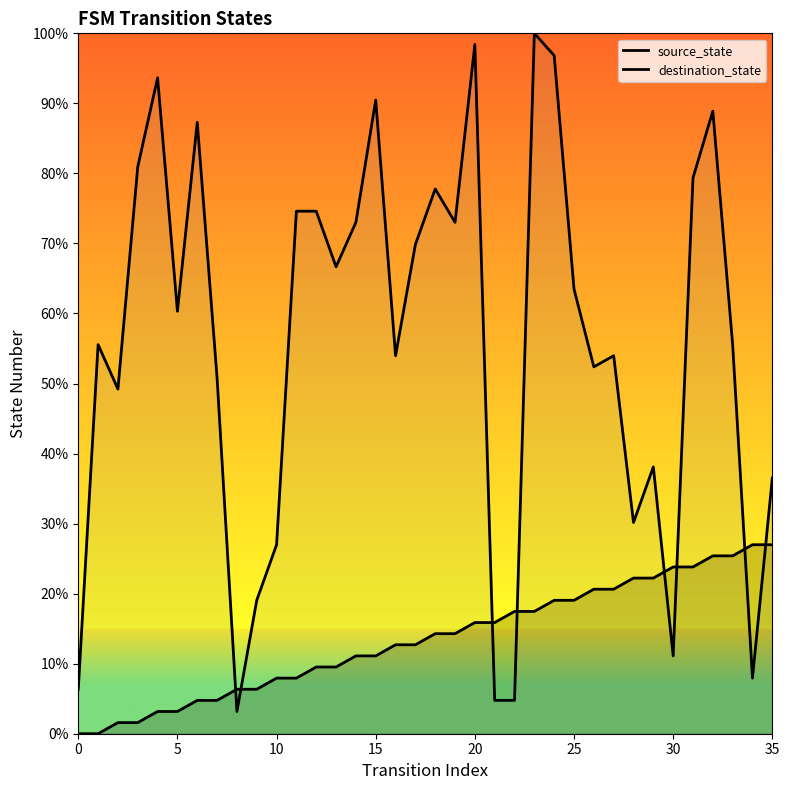

What is the highest value of the destination_state series?

100.0